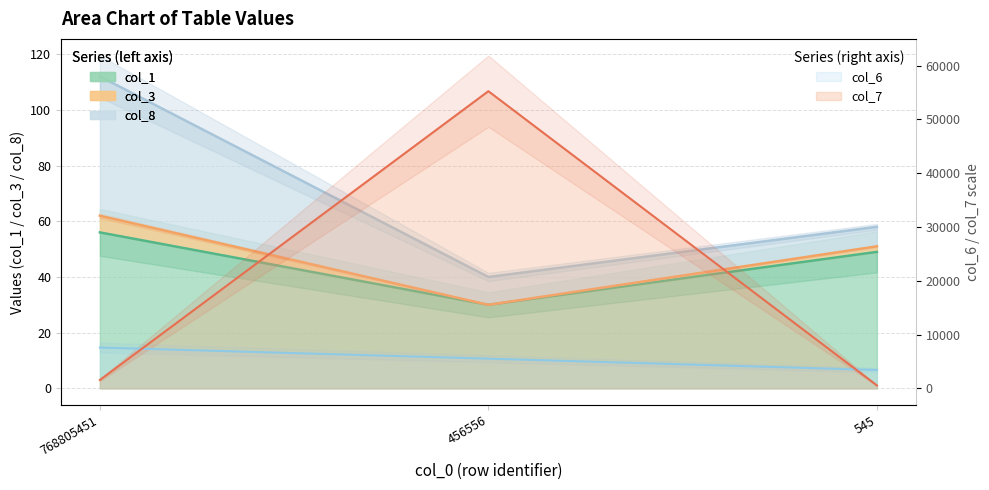

Rank the categories by col_7 value from lowest to highest.

545, 768805451, 456556